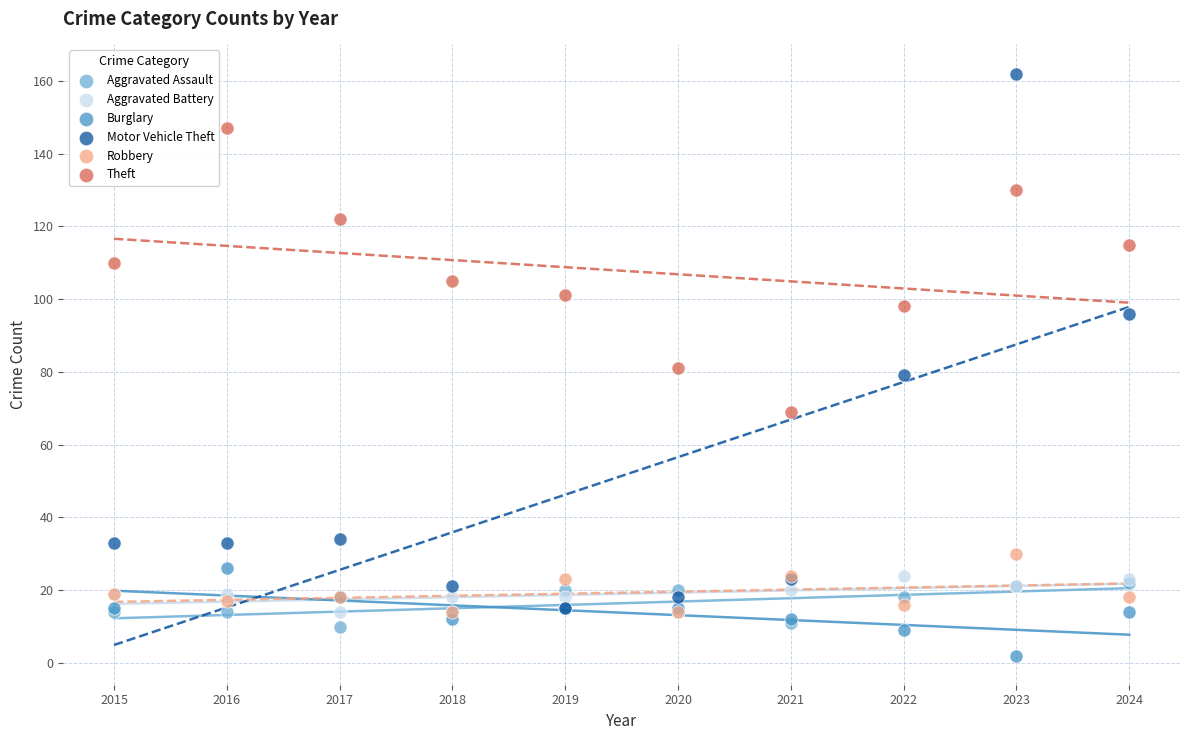

What are all the series names shown in the legend?

Aggravated Assault, Aggravated Battery, Burglary, Motor Vehicle Theft, Robbery, Theft